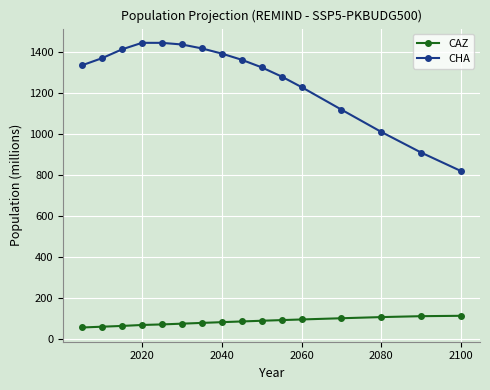

What is the value of the CAZ point at the 3rd from the left?

64.1